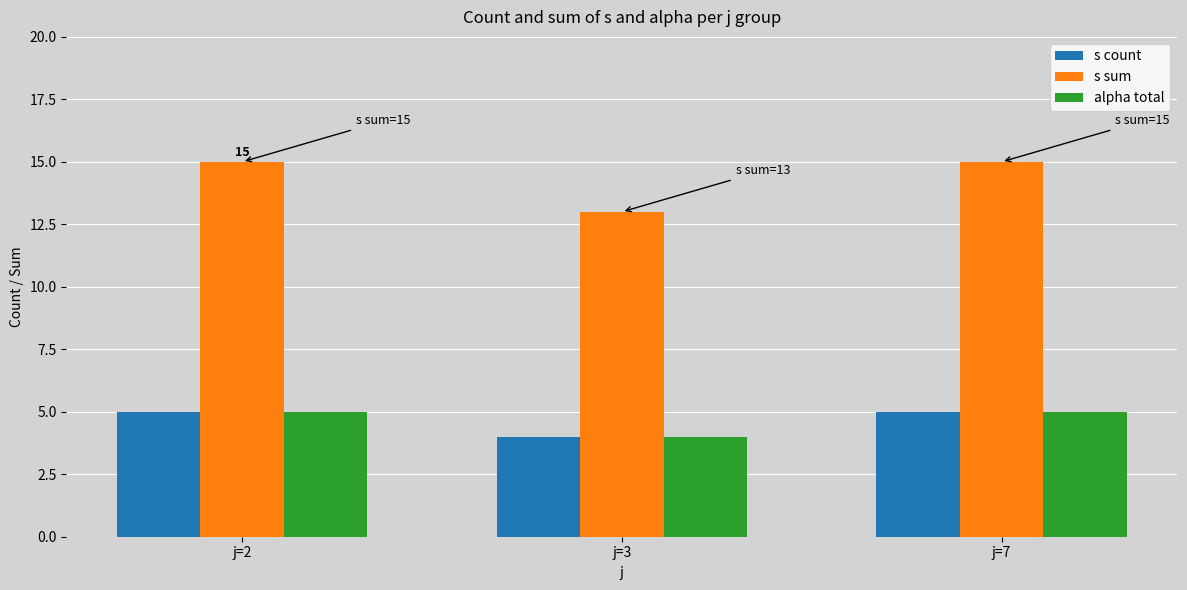

How many bars are there in total?

9